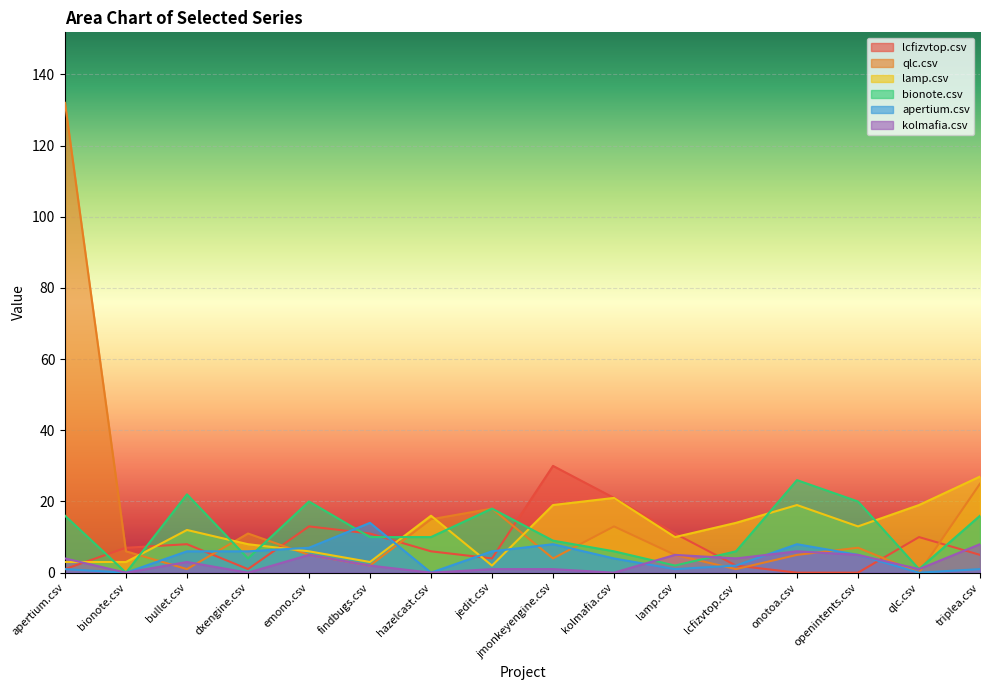

Is the value of qlc.csv at jedit.csv greater than the value of bionote.csv at hazelcast.csv?

Yes